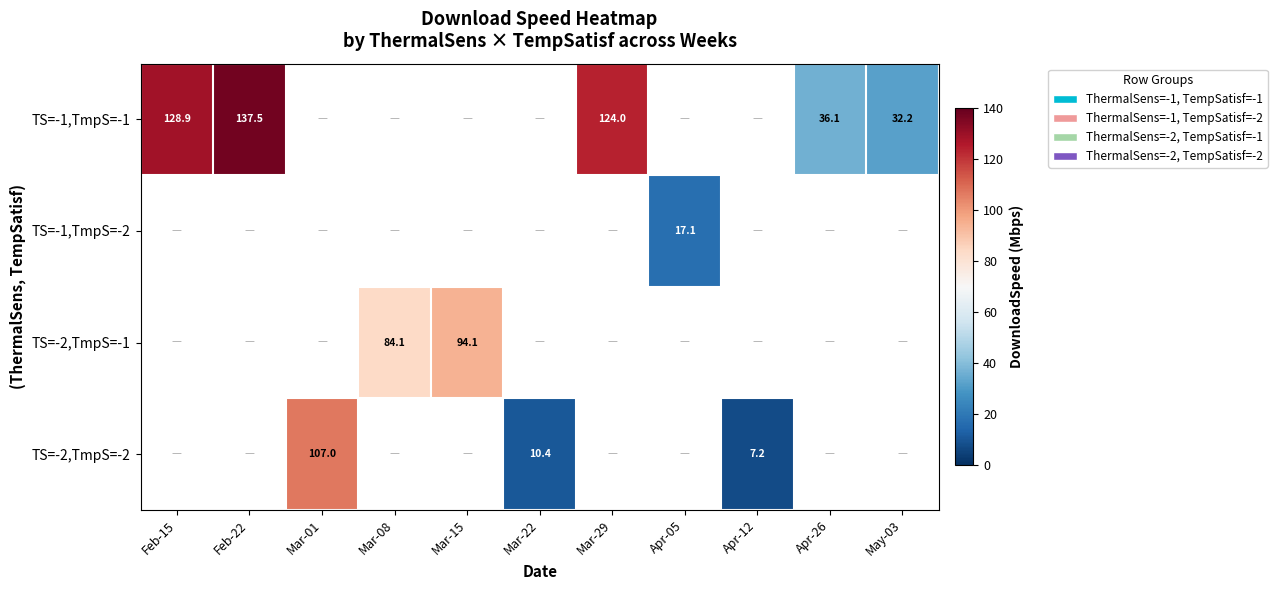

What is the sum of the TS=-1,TmpS=-1 values at Mar-29 and May-03?

156.2